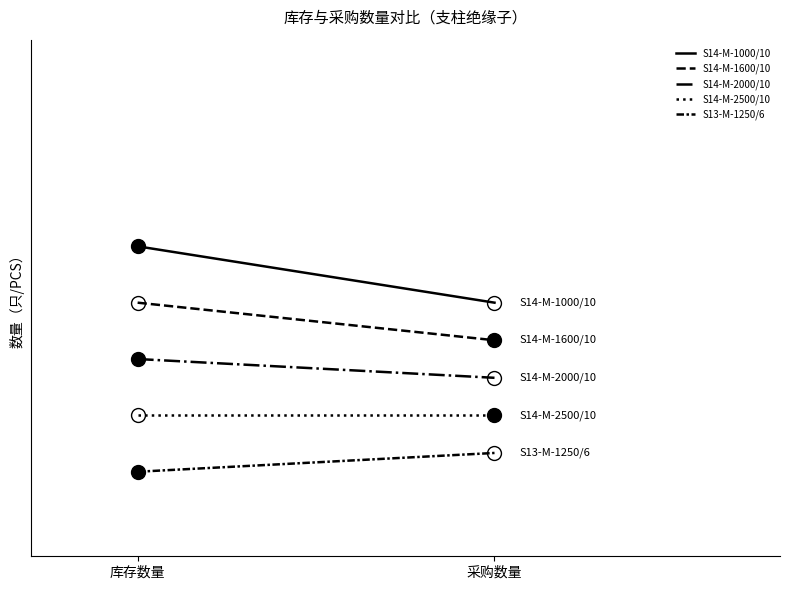

What is the smallest value displayed?

2.4